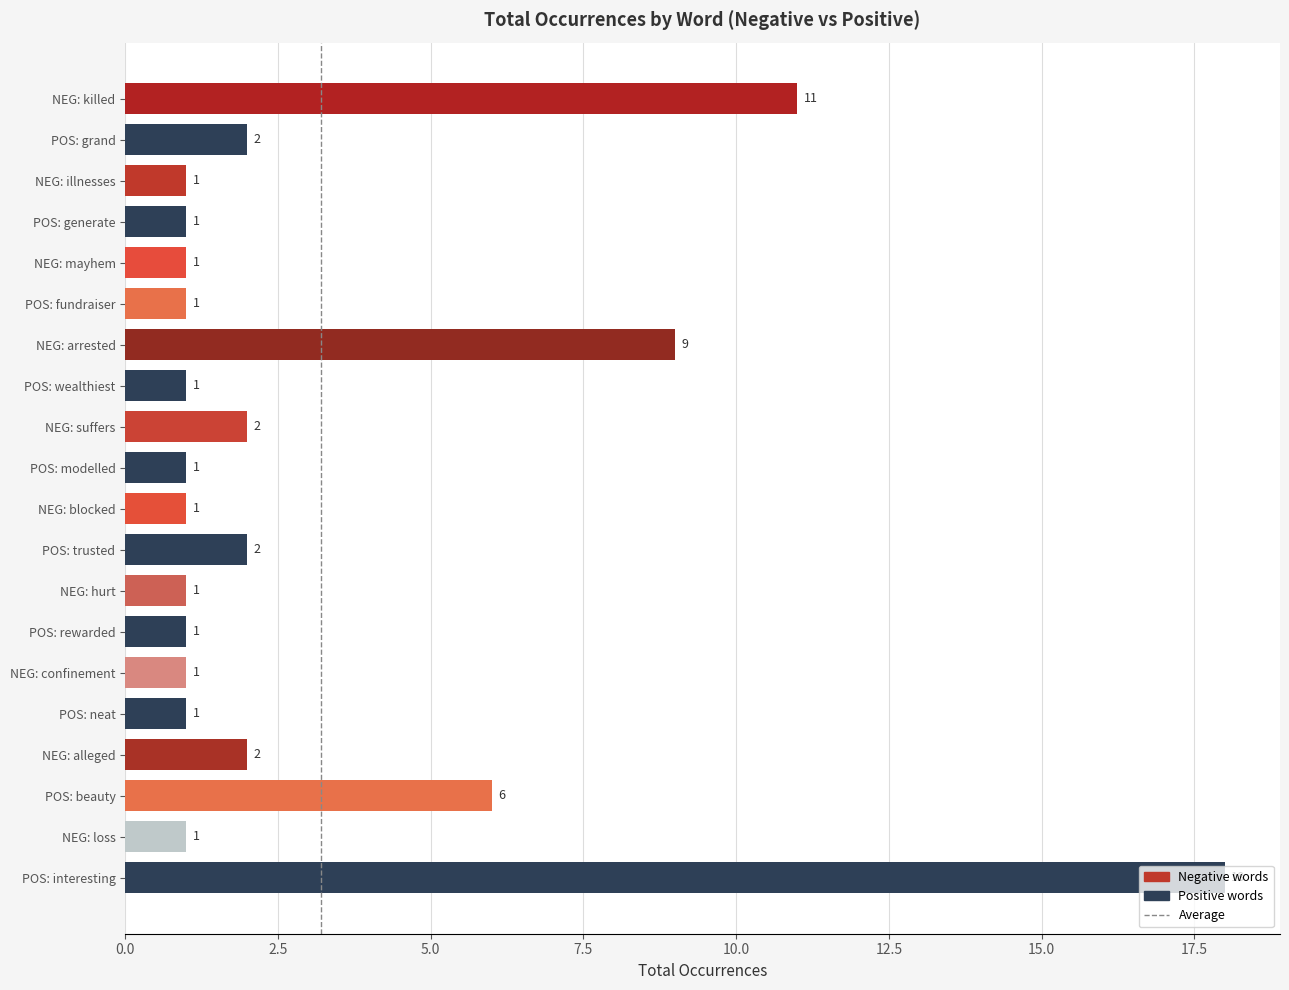

What is the value of the 15th bar from the top?

1